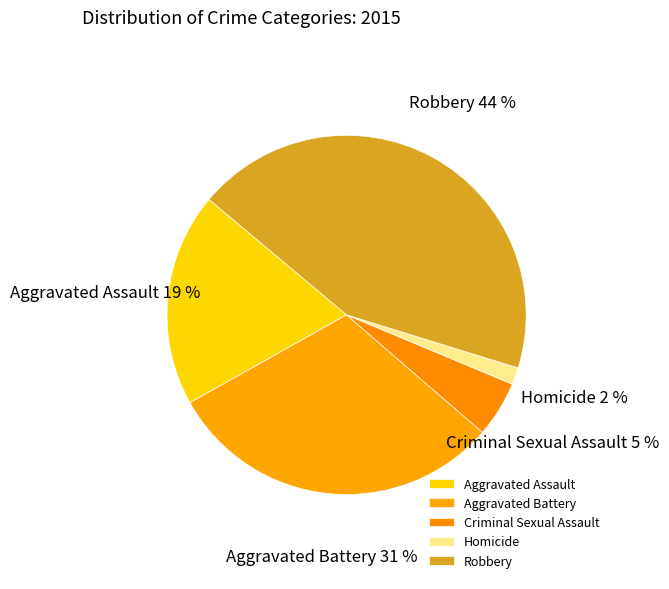

Do Robbery and Homicide together represent more than half of the pie?

No